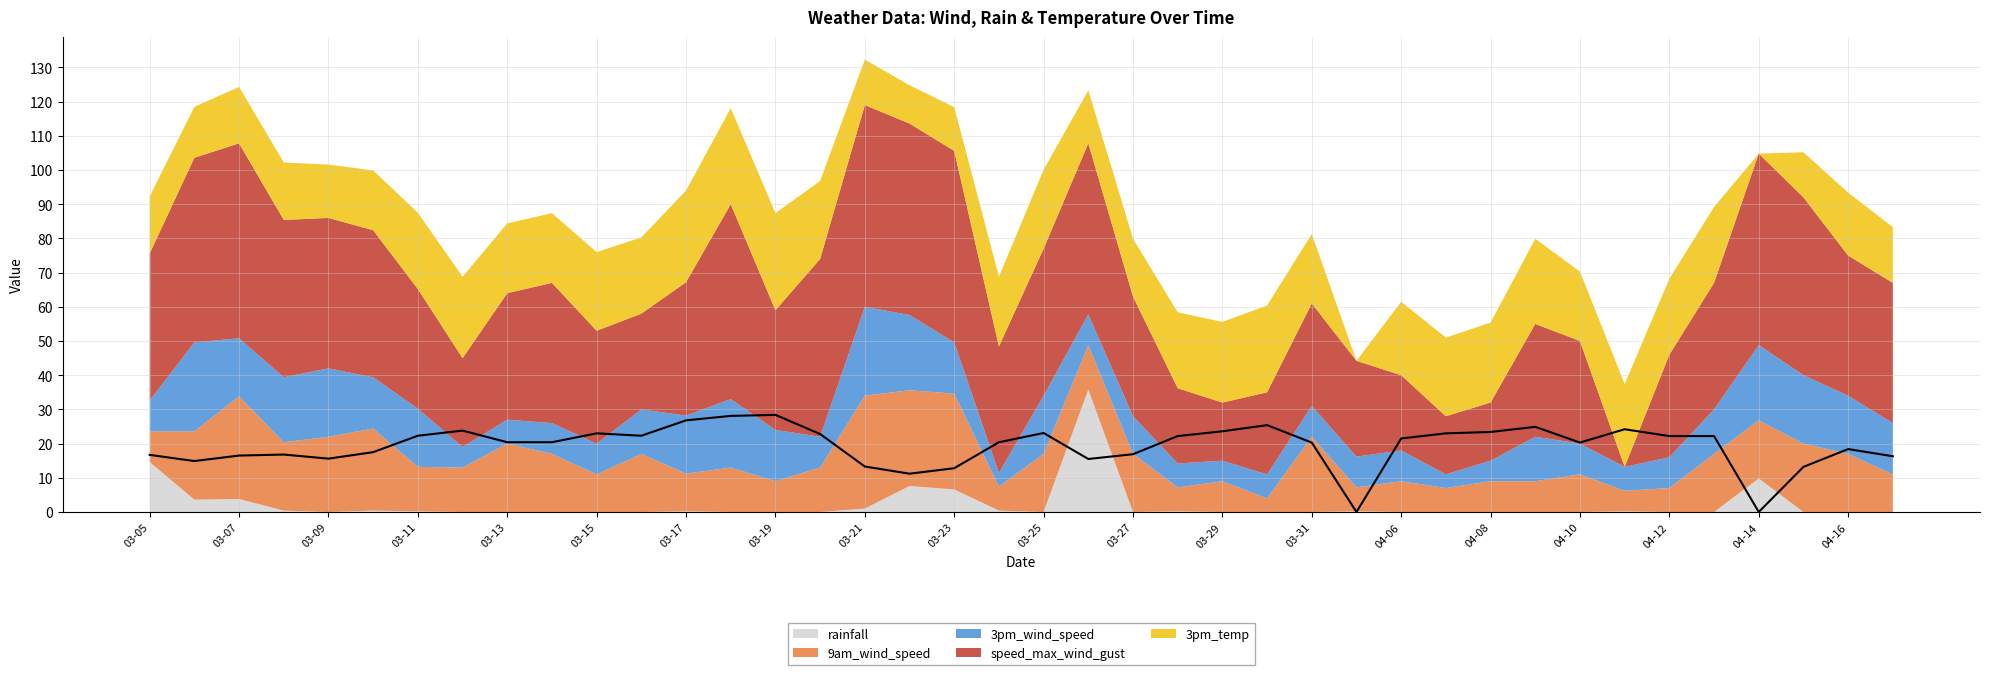

How many positive values are there?

38